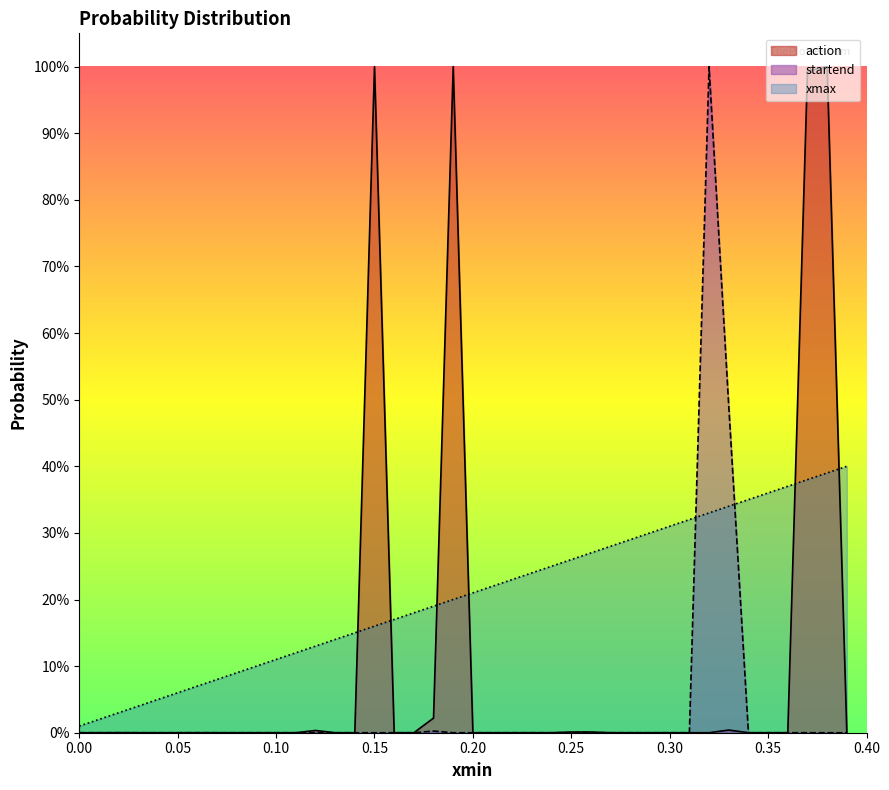

How many data points does each series have?

40